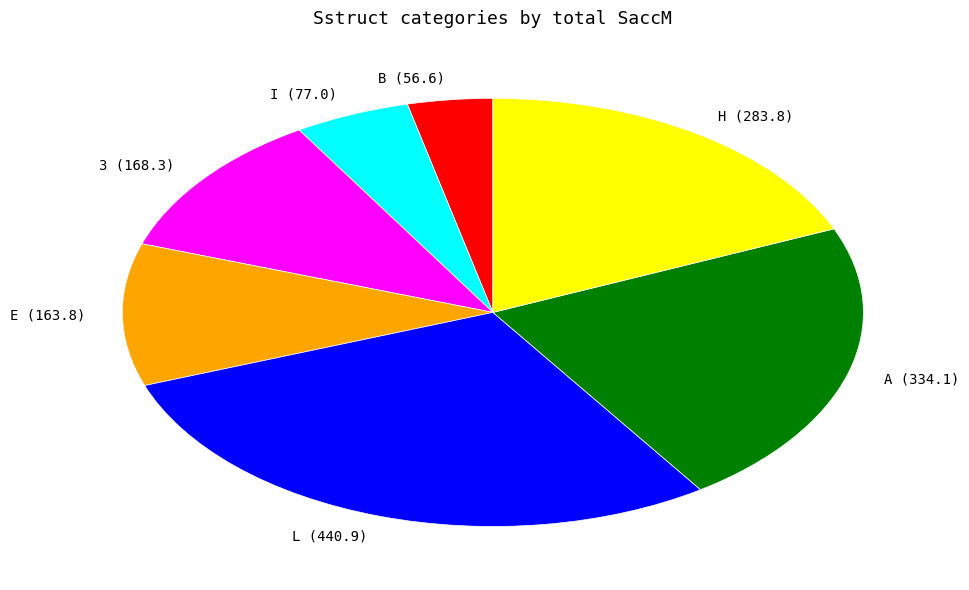

Is it true that L is 18% of the pie?

False